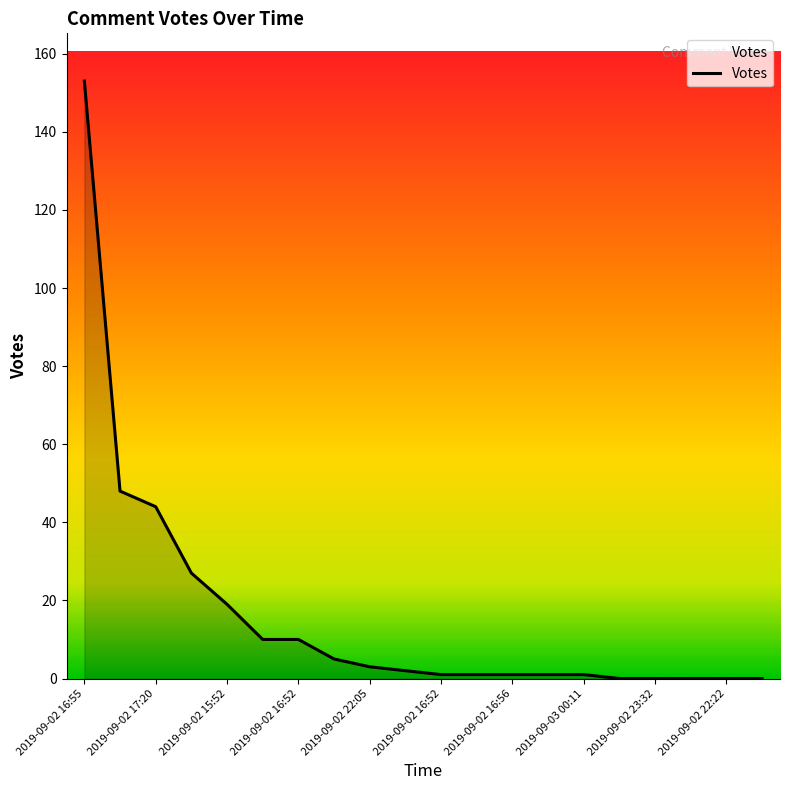

What is the maximum value shown in the chart?

153